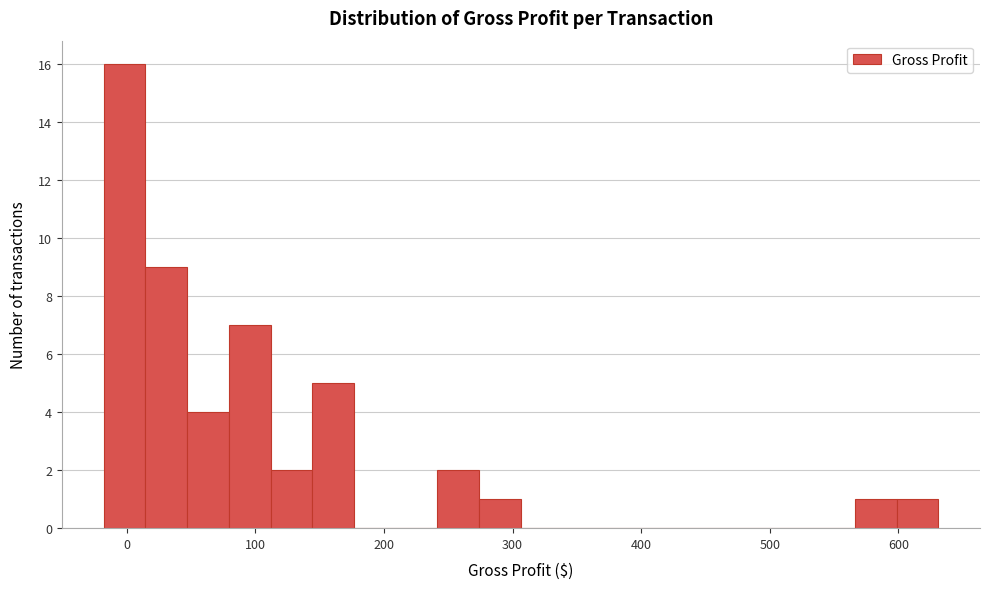

Around what value on the x-axis is the tallest bar? Give the approximate position of its centre, as read against the axis.

0